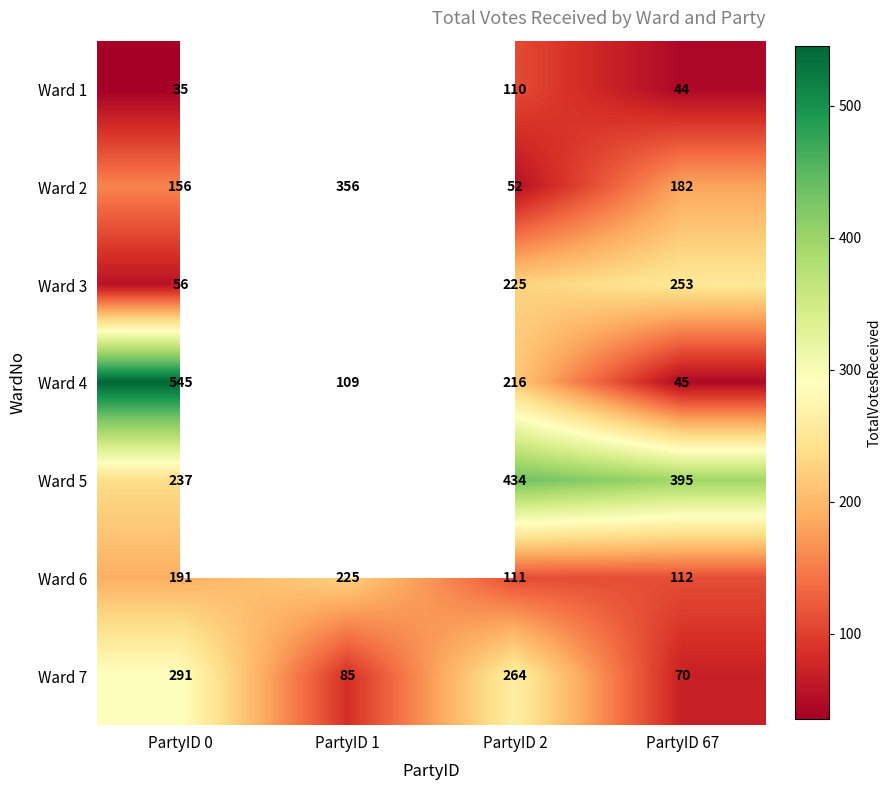

What is the minimum value shown in the chart?

35.0